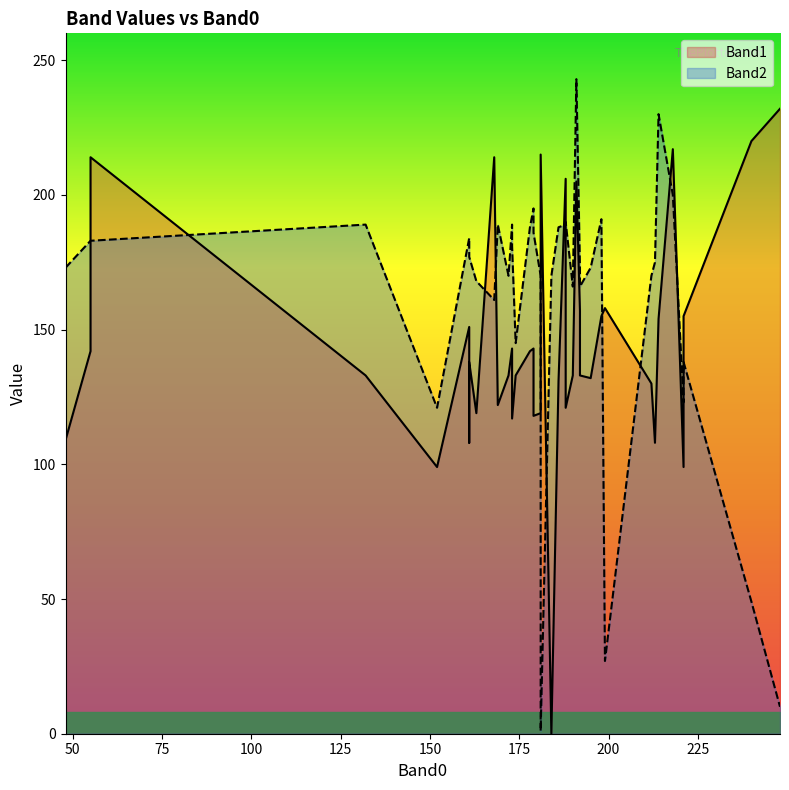

How many lines are shown in the chart?

2